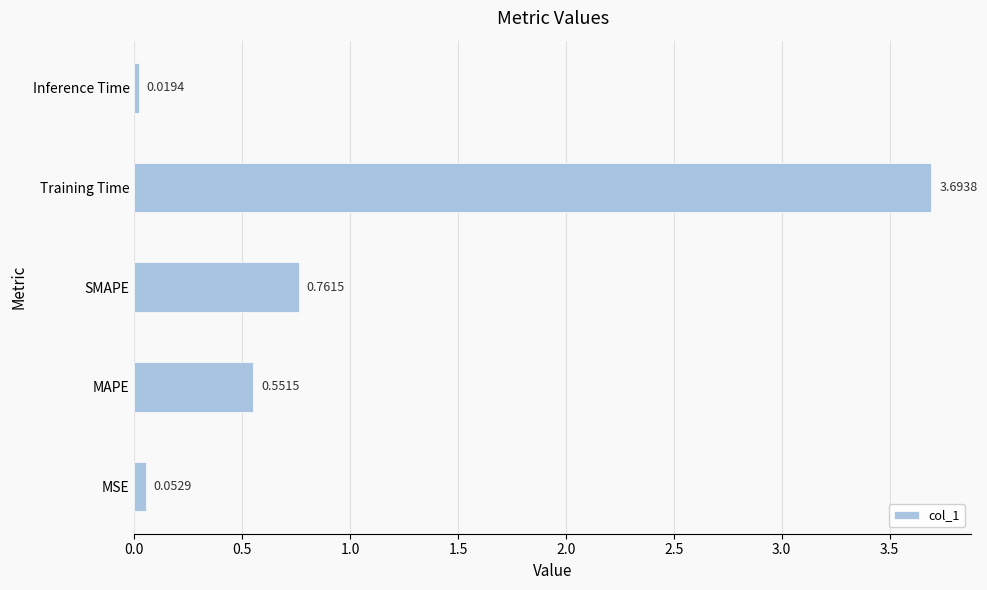

What is the change in value from SMAPE to Training Time?

+2.9